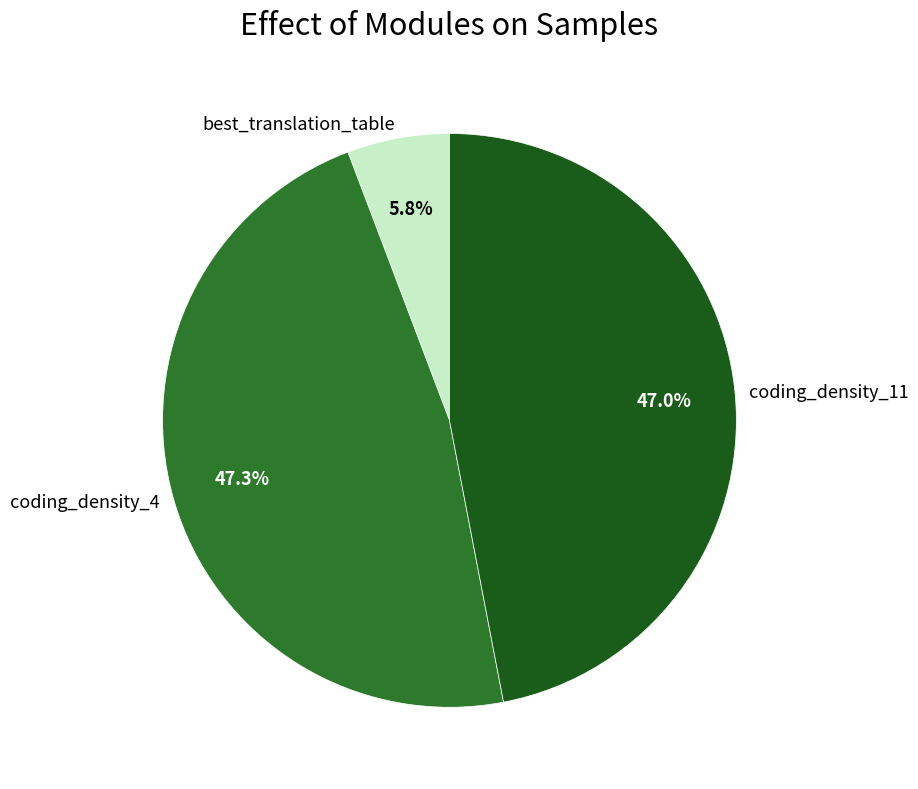

How many segments does this pie chart have?

3